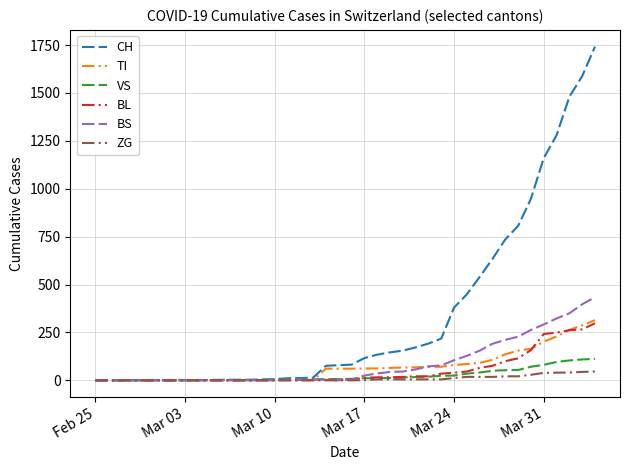

Which series has the largest total across all categories?

CH